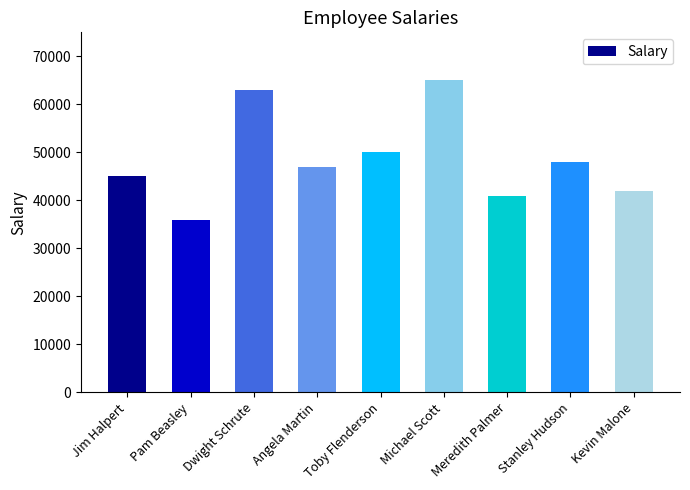

What is the label of the 4th bar from the right?

Michael Scott